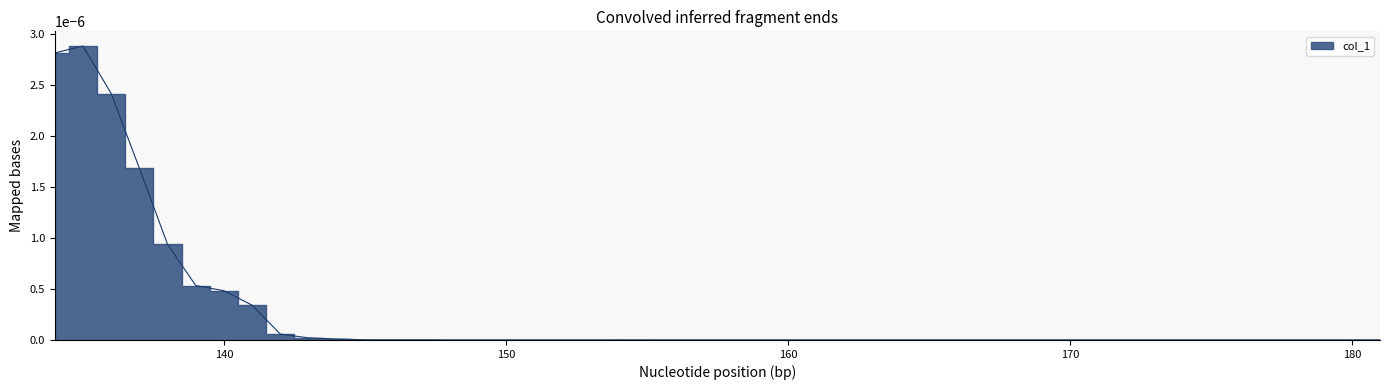

List the labels in order of value, largest first.

135, 134, 136, 137, 138, 139, 140, 141, 142, 143, 144, 145, 147, 146, 154, 155, 148, 151, 149, 152, 150, 153, 156, 157, 158, 159, 160, 161, 162, 163, 164, 165, 174, 176, 177, 178, 179, 180, 181